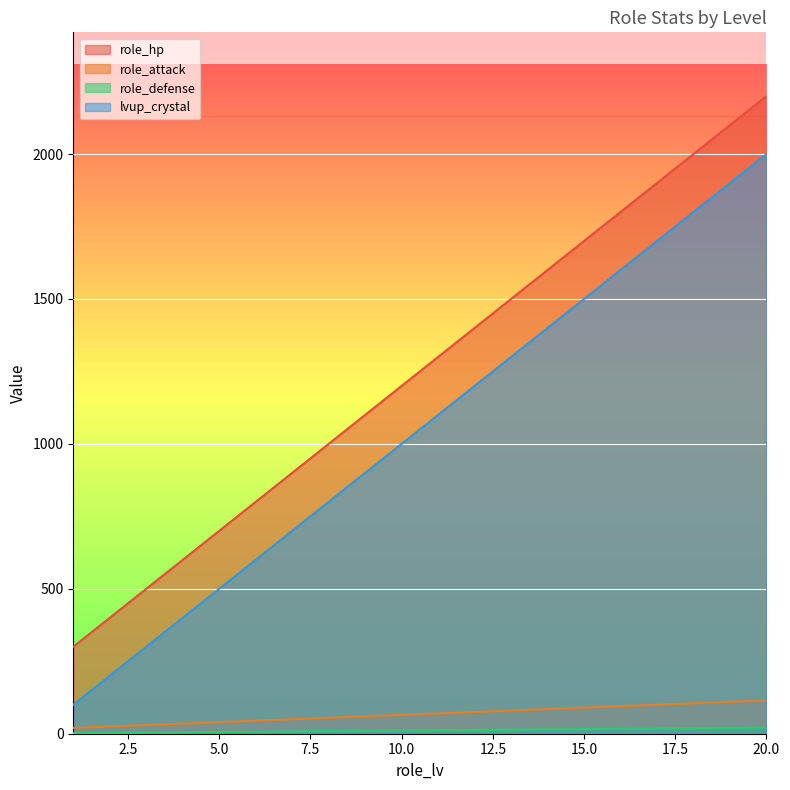

Reading left to right, what are all the values shown in this chart?

role_hp: 1=300	2=400	3=500	4=600	5=700	6=800	7=900	8=1000	9=1100	10=1200	11=1300	12=1400	13=1500	14=1600	15=1700	16=1800	17=1900	18=2000	19=2100	20=2200
role_attack: 1=20	2=25	3=30	4=35	5=40	6=45	7=50	8=55	9=60	10=65	11=70	12=75	13=80	14=85	15=90	16=95	17=100	18=105	19=110	20=115
role_defense: 1=2	2=3	3=4	4=5	5=6	6=7	7=8	8=9	9=10	10=11	11=12	12=13	13=14	14=15	15=16	16=17	17=18	18=19	19=20	20=21
lvup_crystal: 1=100	2=200	3=300	4=400	5=500	6=600	7=700	8=800	9=900	10=1000	11=1100	12=1200	13=1300	14=1400	15=1500	16=1600	17=1700	18=1800	19=1900	20=2000